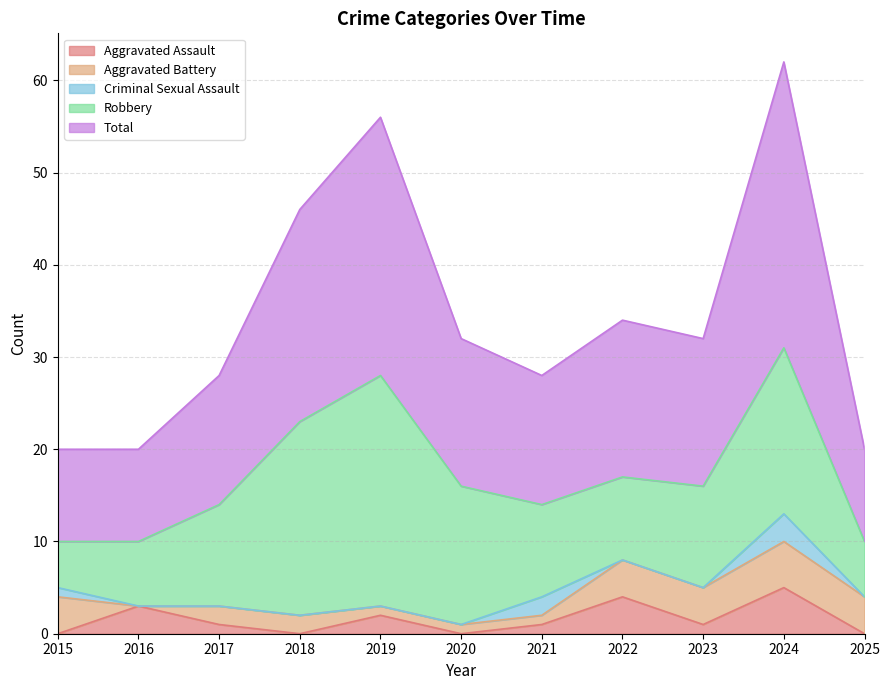

Count the Total values in the range 10 to 23.

9